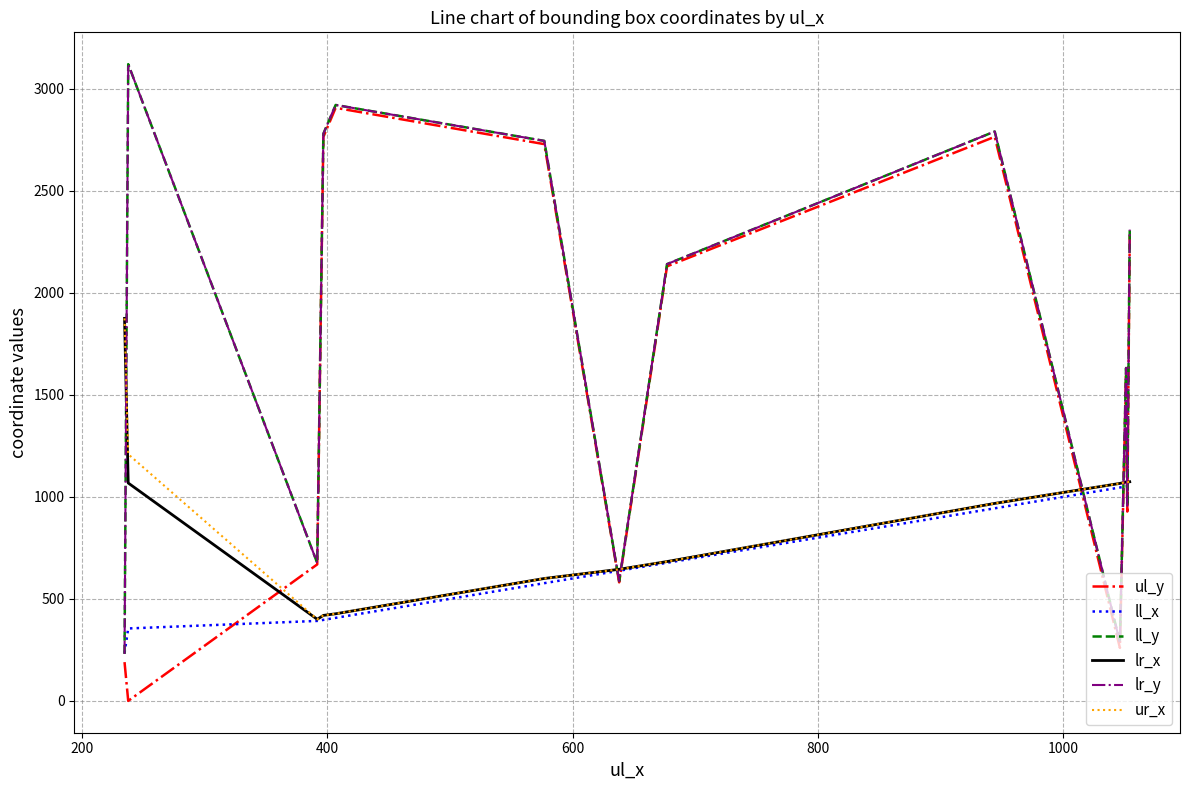

Does the chart have visible grid lines?

Yes